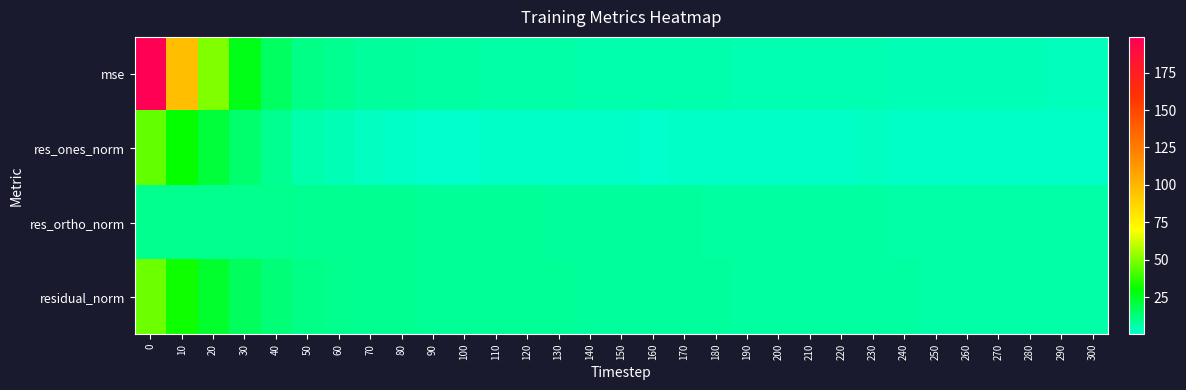

At which category does the chart reach its minimum across all series?

90